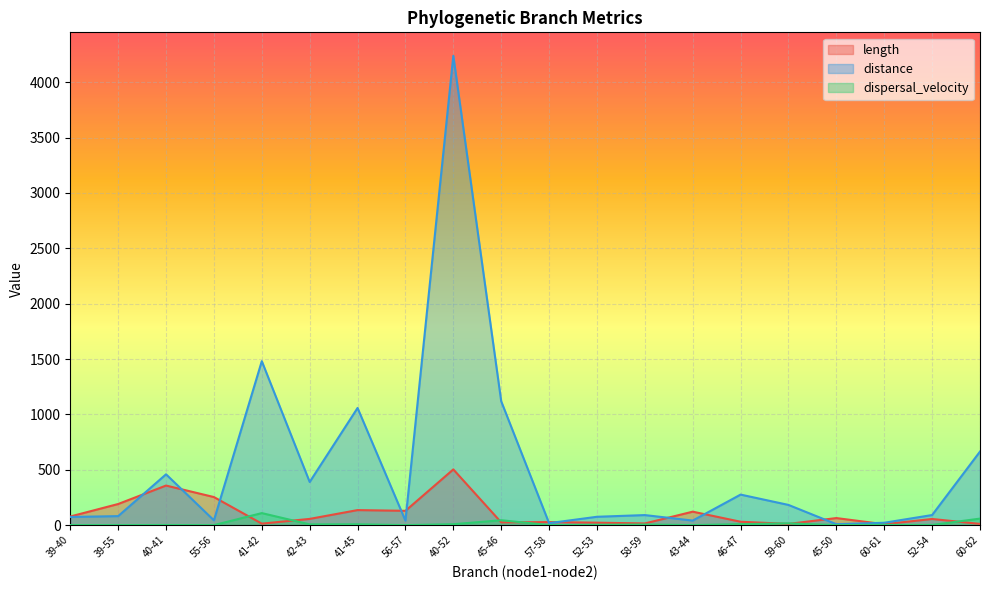

What is the difference between the maximum and minimum values in the length series?

495.0